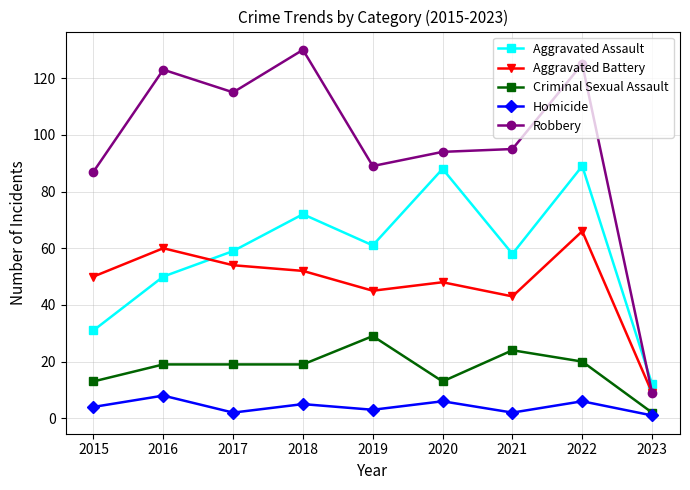

What is the greatest value displayed?

130